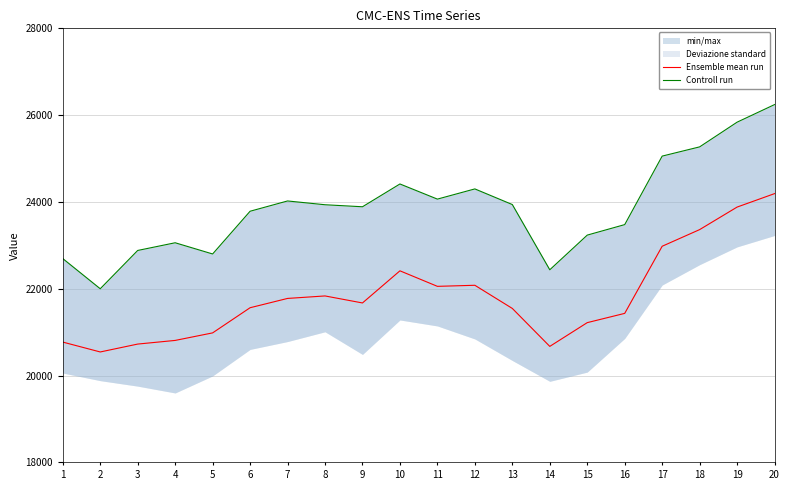

How many lines are shown in the chart?

2